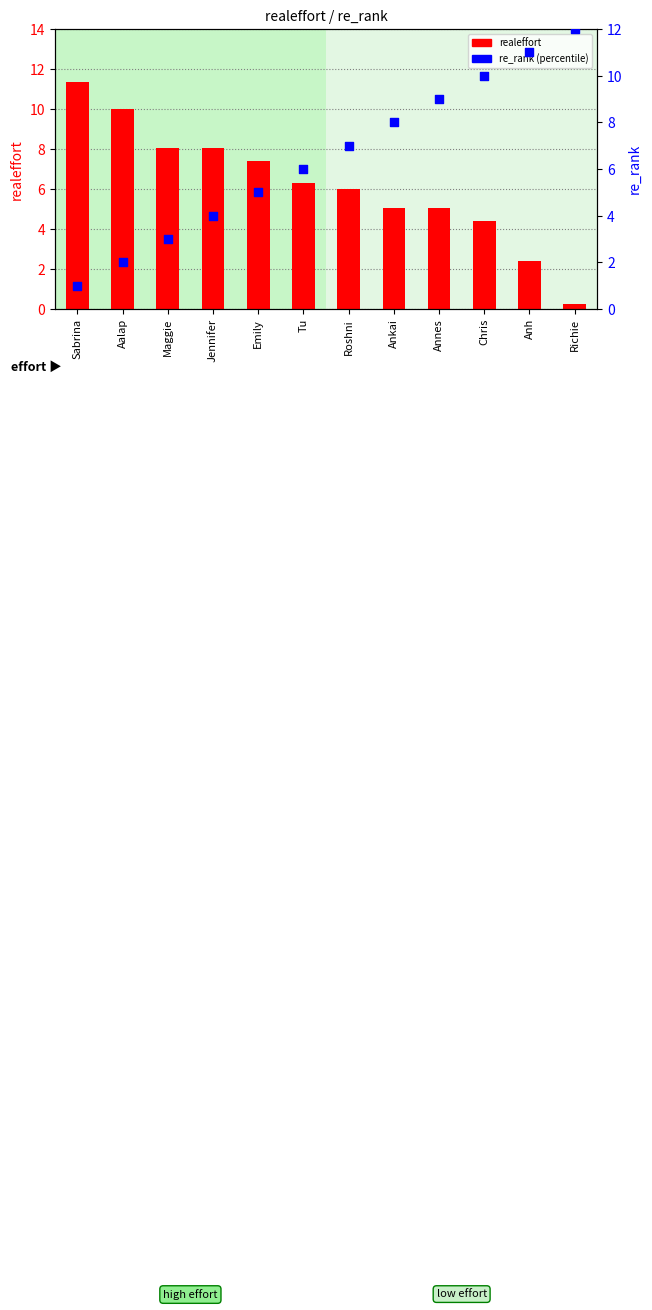

At which category is the sum across all series the highest?

Chris